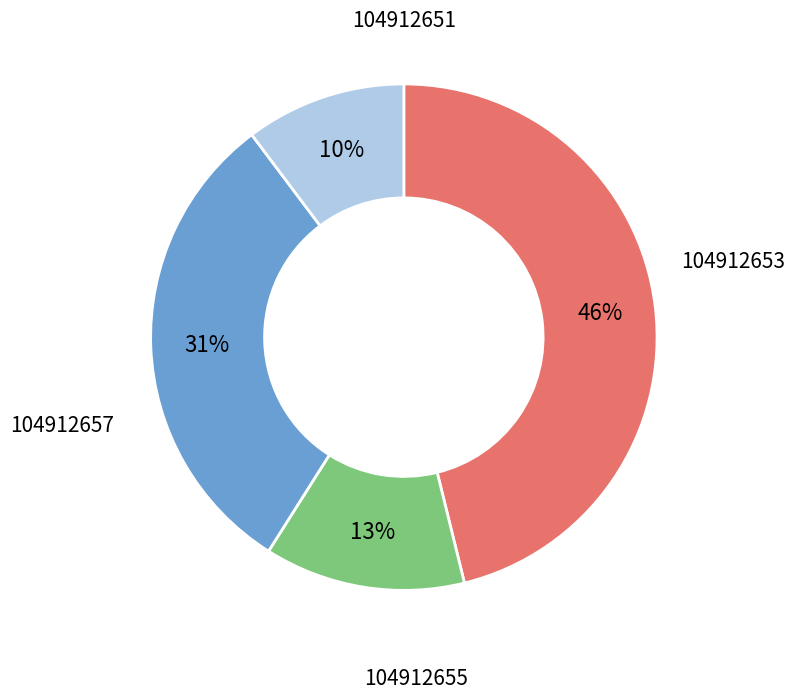

What percentage do 104912653 and 104912657 together represent?

23.1%